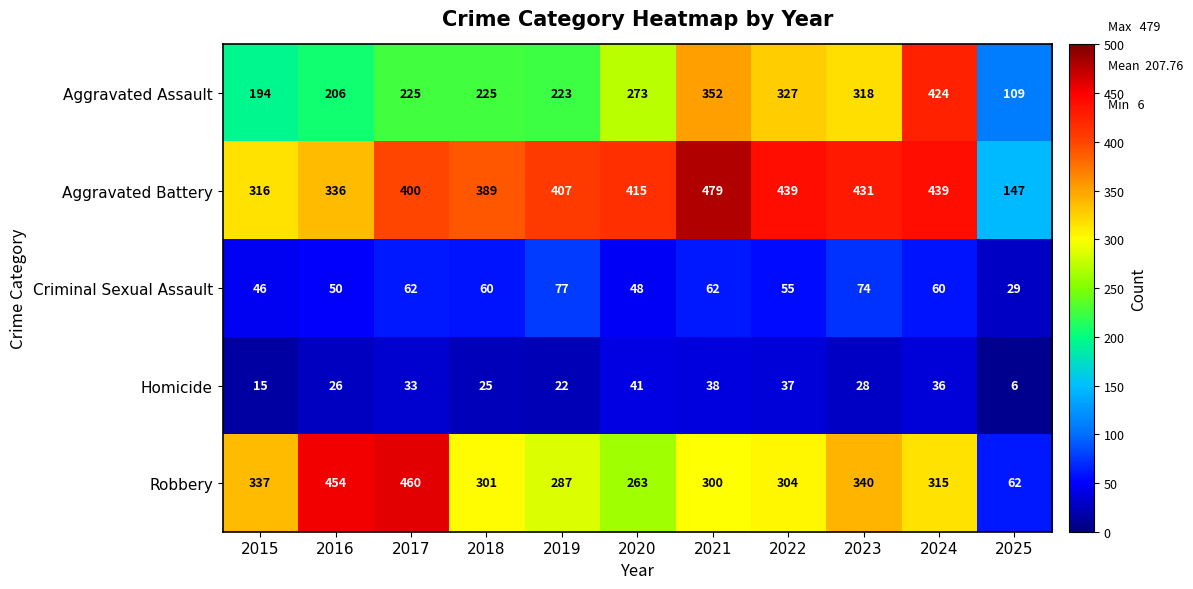

At which label does Robbery first exceed 304?

2015